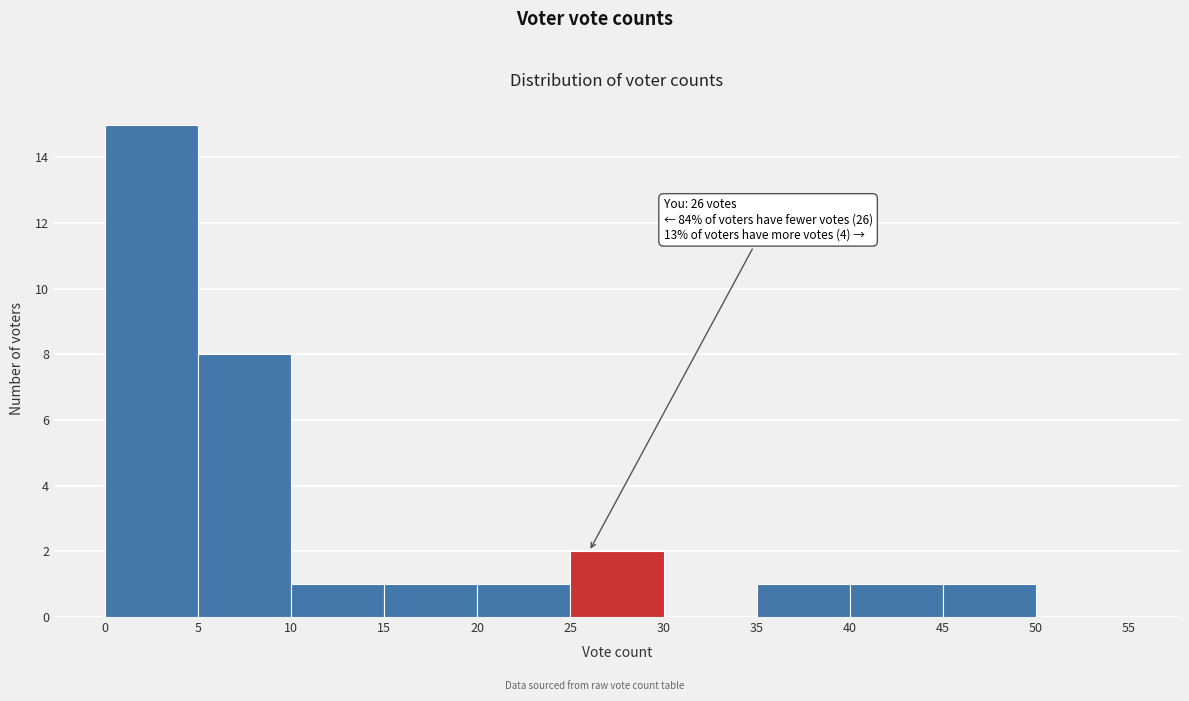

Over which range of the x-axis is the bar tallest?

0 to 5